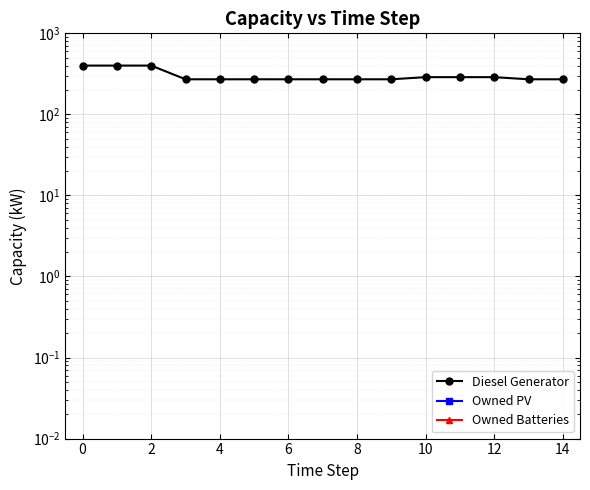

What is the total value across all series at 11?

288